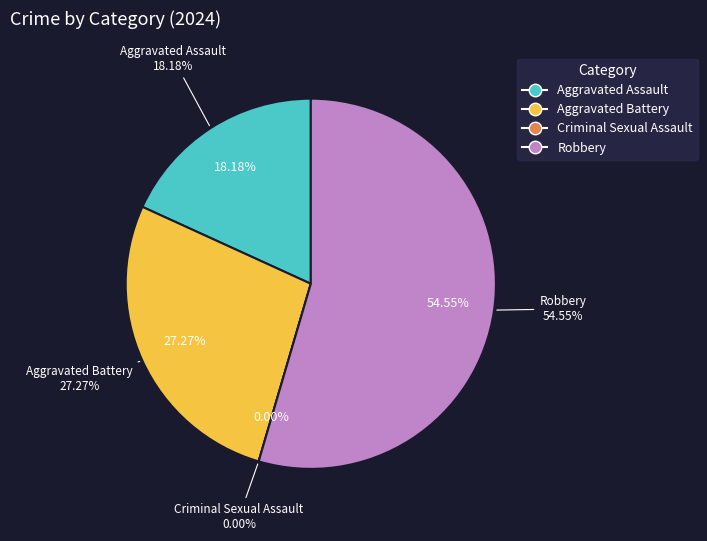

How many slices are in this pie chart?

4